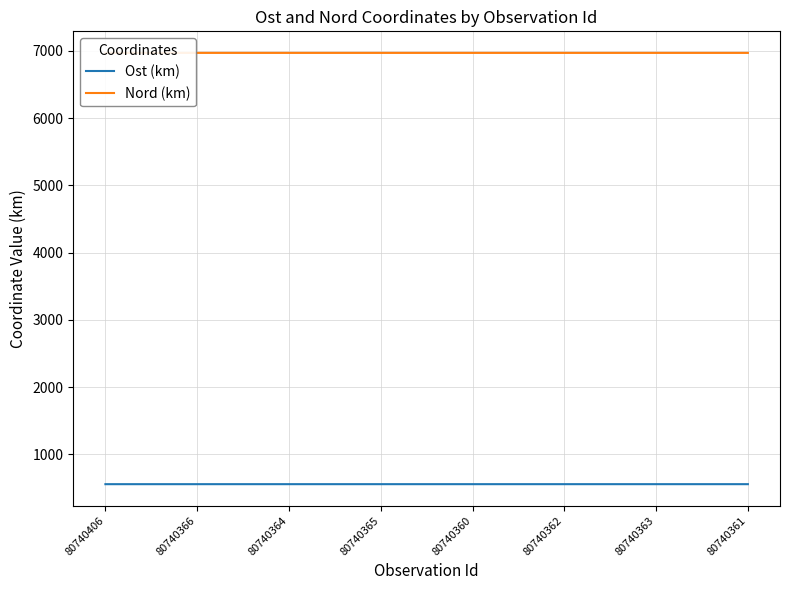

How many distinct data groups are displayed?

2